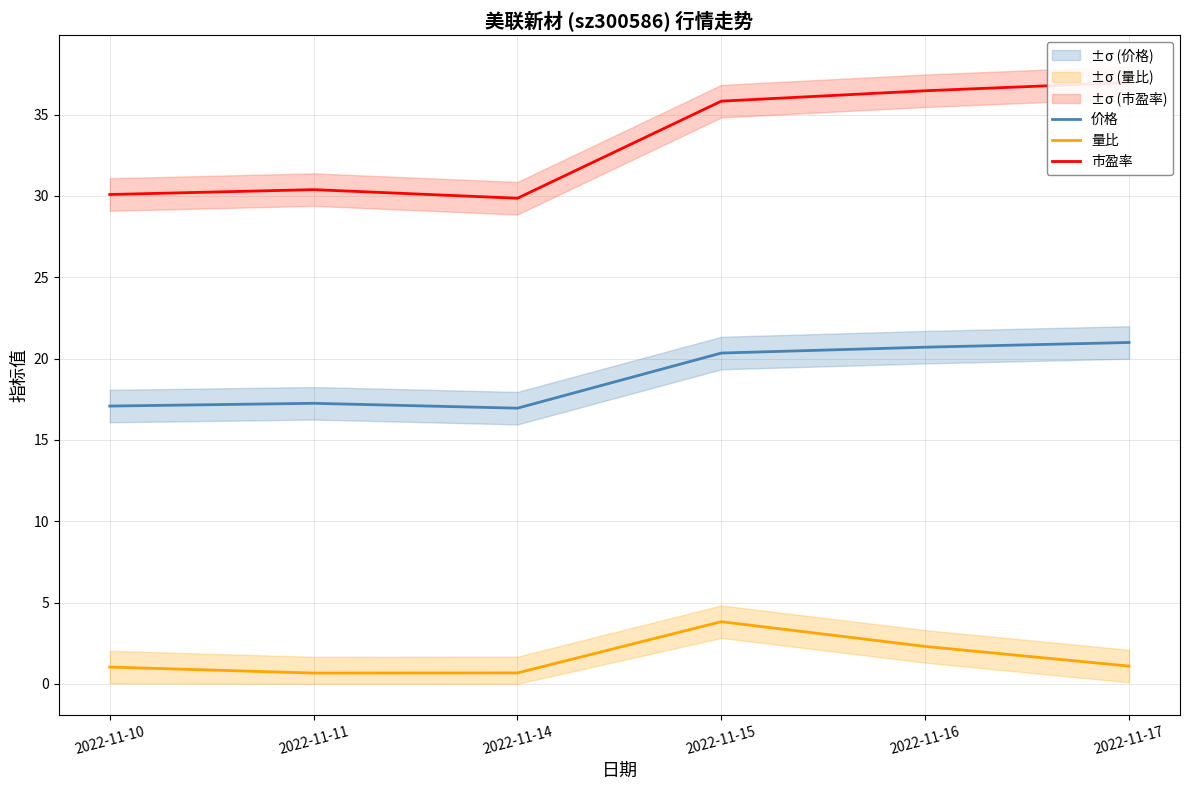

Reading left to right, list all the values displayed in this chart.

价格: 17.1	17.2	16.9	20.3	20.7	21.0
量比: 1.0	0.7	0.7	3.8	2.3	1.1
市盈率: 30.1	30.4	29.9	35.8	36.5	37.0